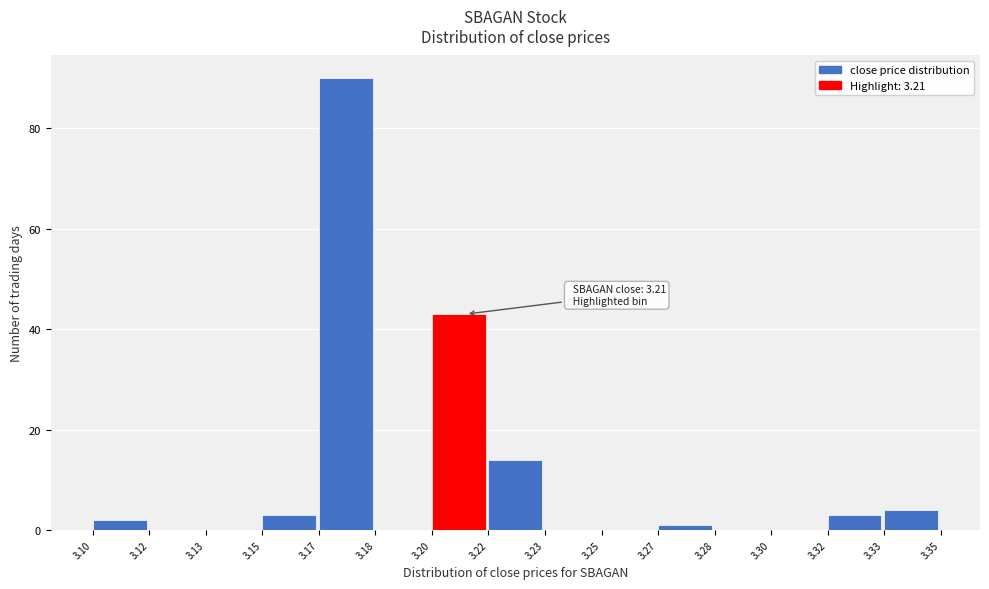

Reading left to right, what are all the values shown in this chart?

3.10=2	3.12=0	3.13=0	3.15=3	3.17=90	3.18=0	3.20=43	3.22=14	3.23=0	3.25=0	3.27=1	3.28=0	3.30=0	3.32=3	3.33=4